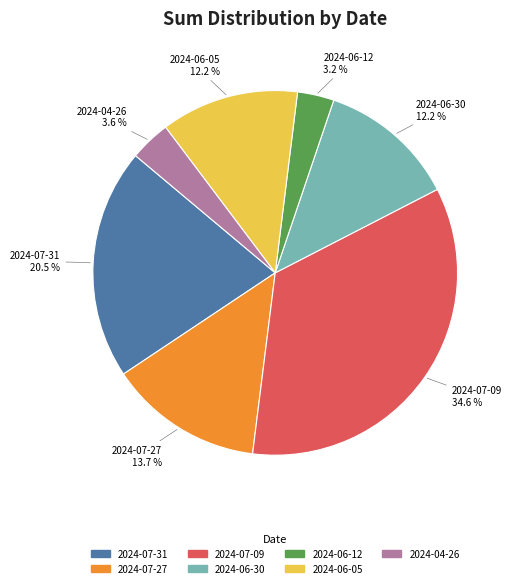

Which has a higher value, 2024-07-09 or 2024-06-12?

2024-07-09